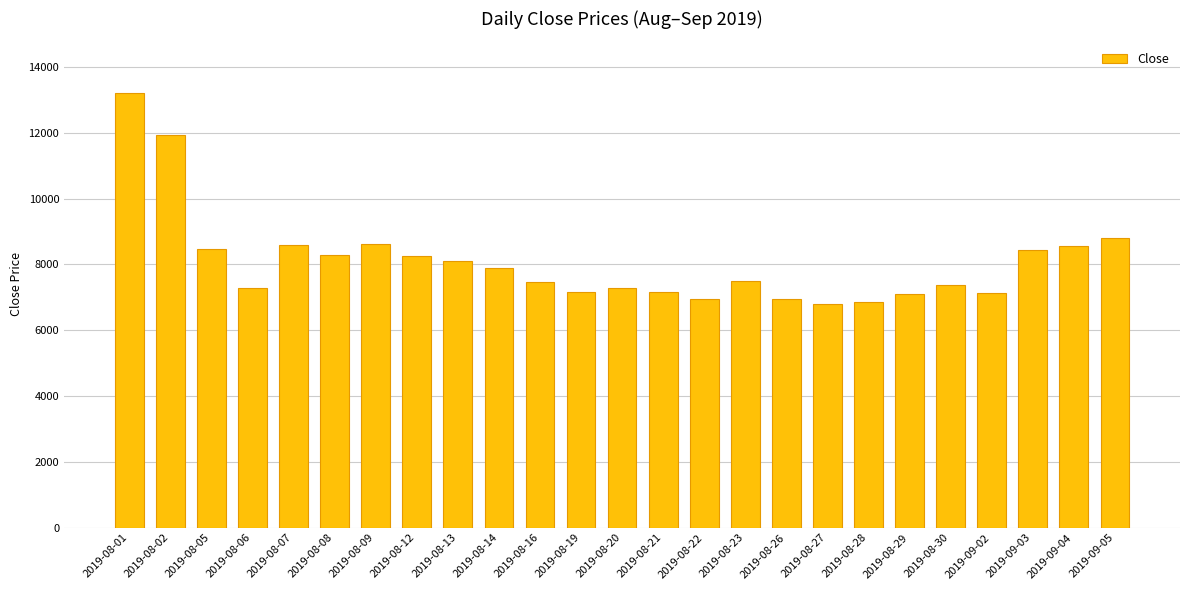

What is the sum of all values?

202200